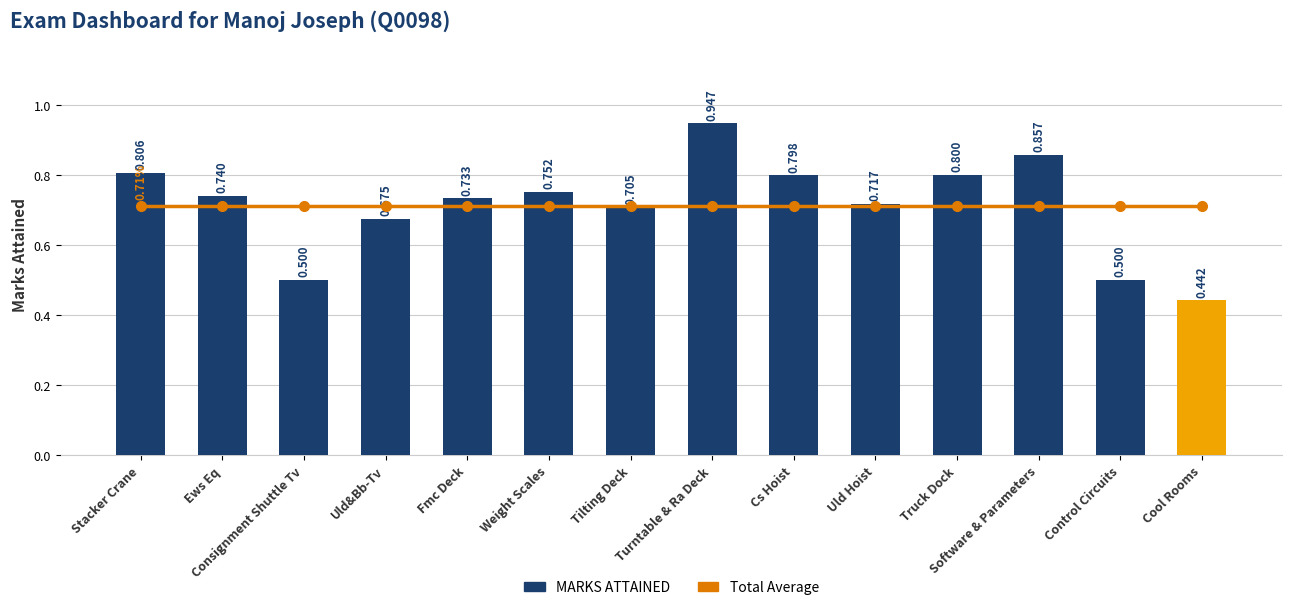

What is the total value across all series at Uld Hoist?

1.4